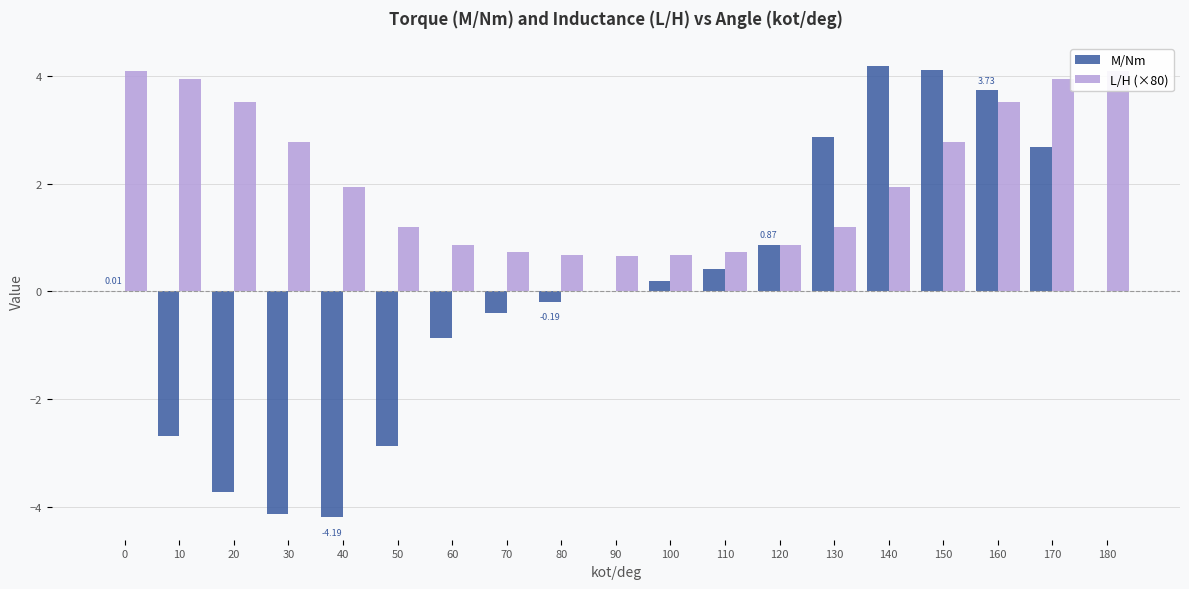

How many bars are there in each group?

2